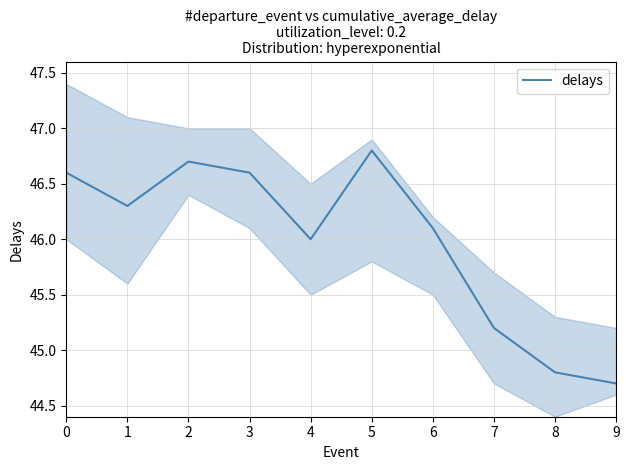

What is the difference between the values at 5 and 4?

0.8